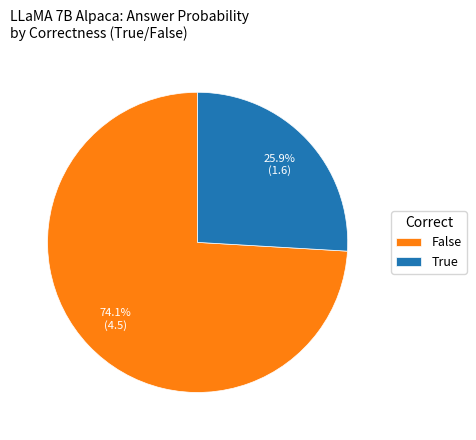

What is the smallest slice in the pie chart?

True